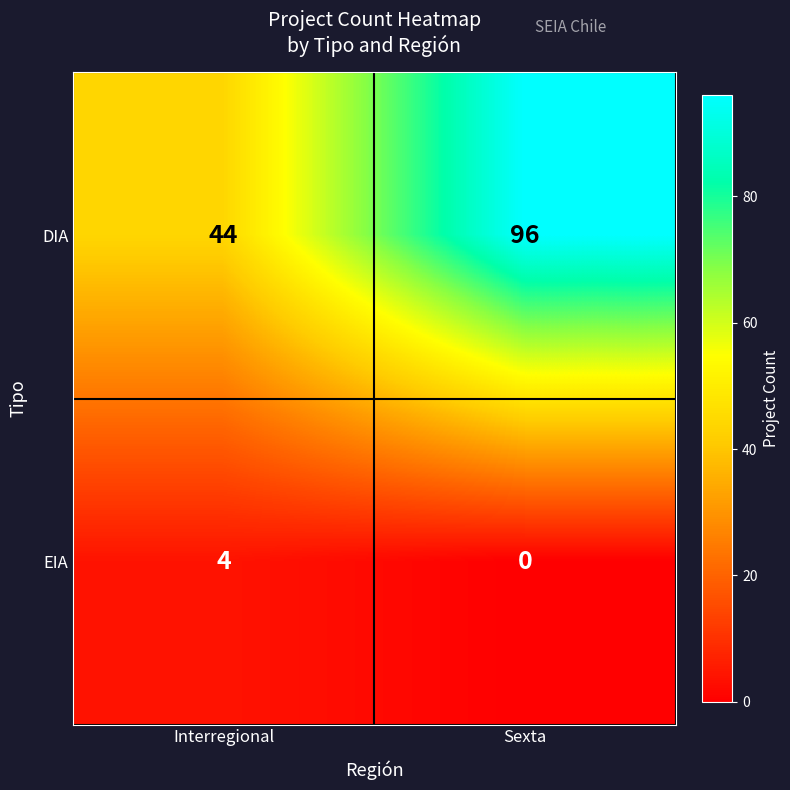

List the series in order of their peak value, highest first.

DIA, EIA